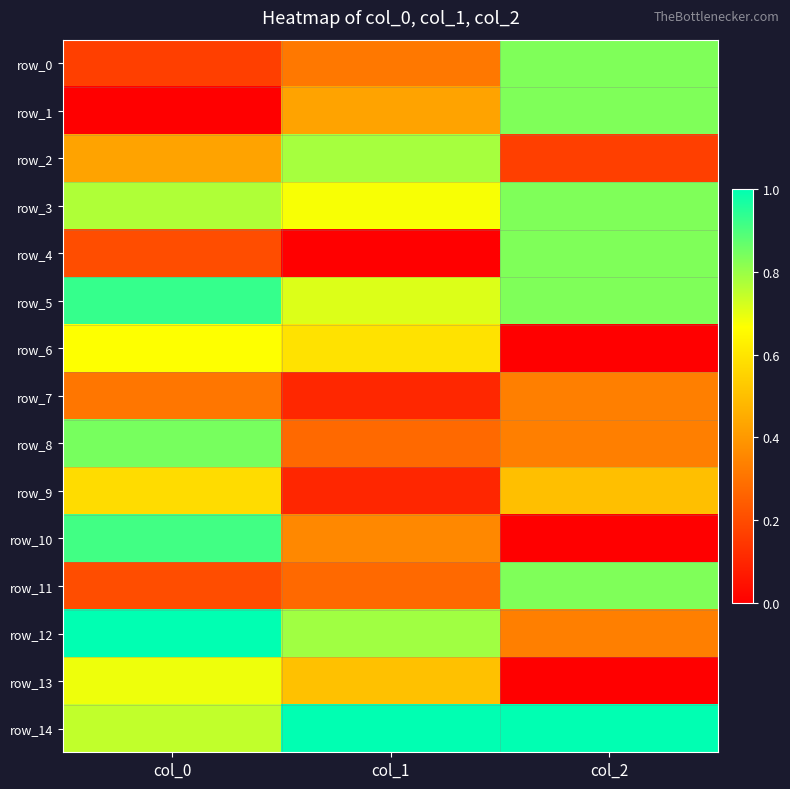

List the series in order of their peak value, lowest first.

row_7, row_9, row_6, row_13, row_2, row_0, row_1, row_3, row_4, row_11, row_8, row_10, row_5, row_12, row_14